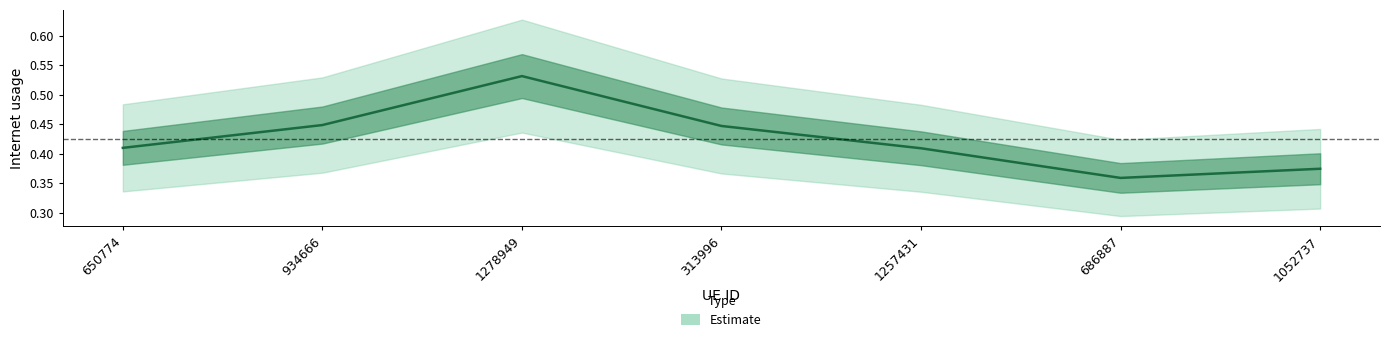

What is the maximum value shown in the chart?

0.5